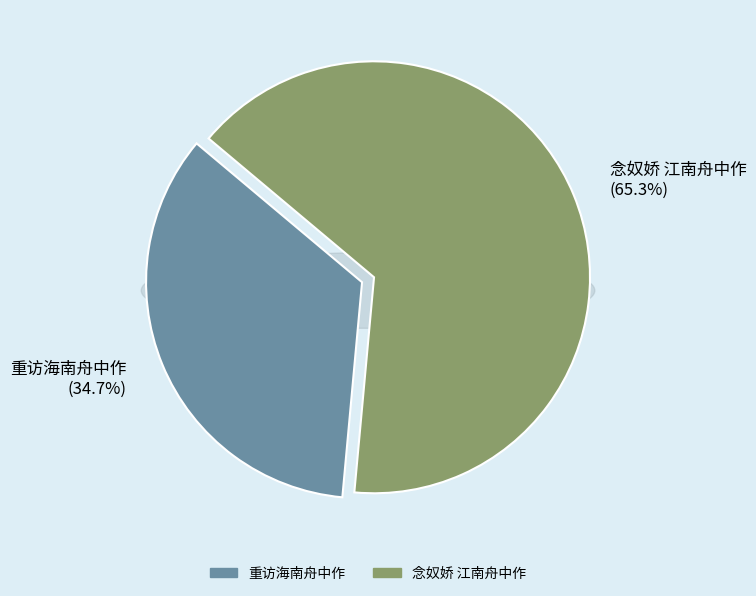

Does any single category account for the majority?

Yes